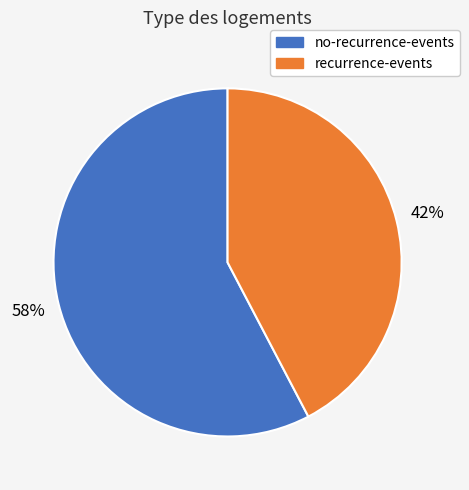

Is there a majority slice in this chart?

Yes